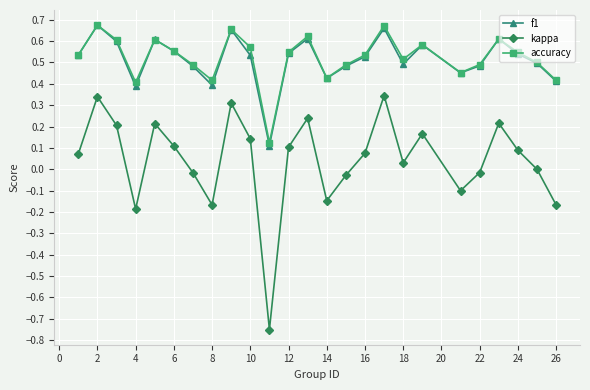

What are all the series names shown in the legend?

f1, kappa, accuracy